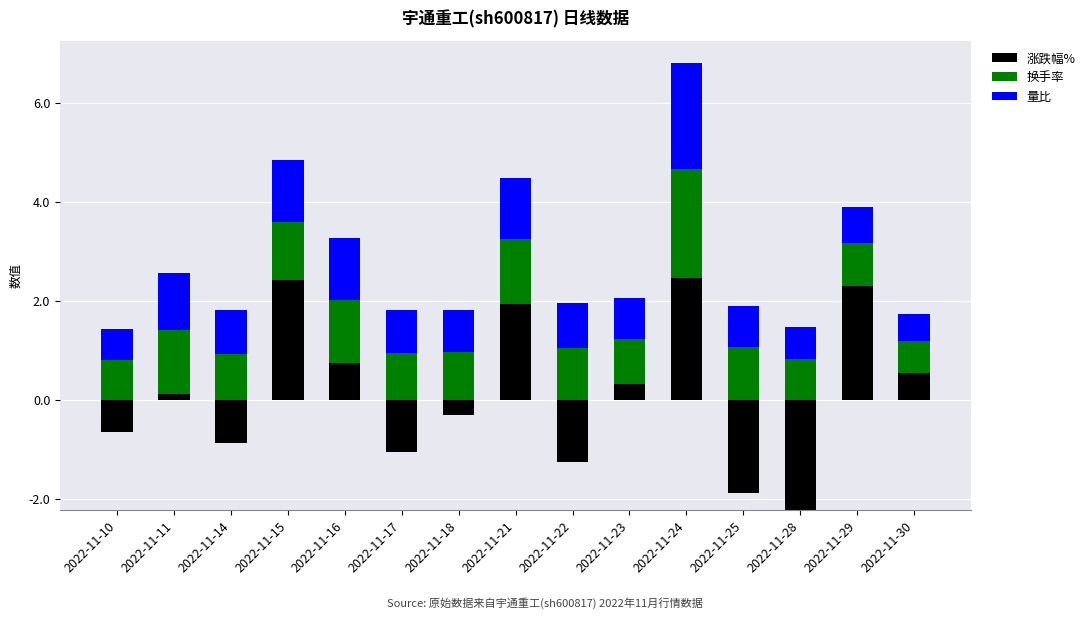

What is the value of the 量比 bar at the 4th from the left?

1.2